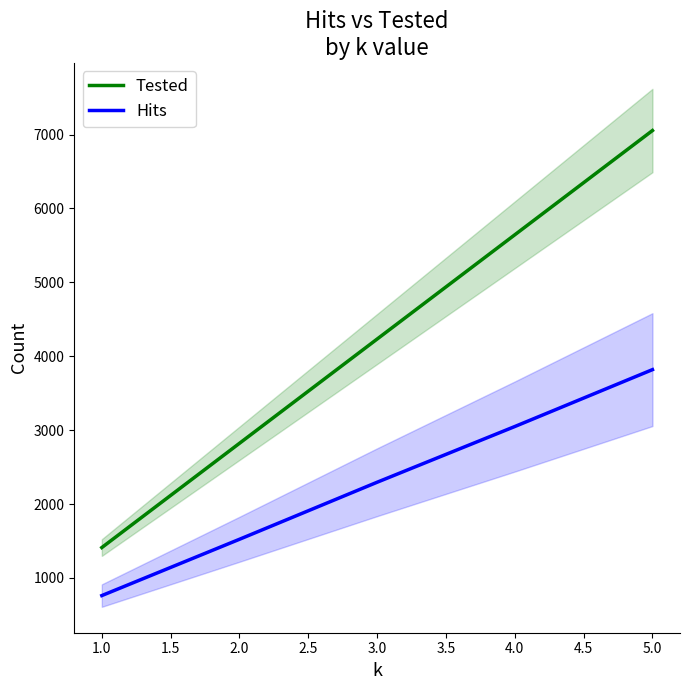

What is the lowest value of the Tested series?

1411